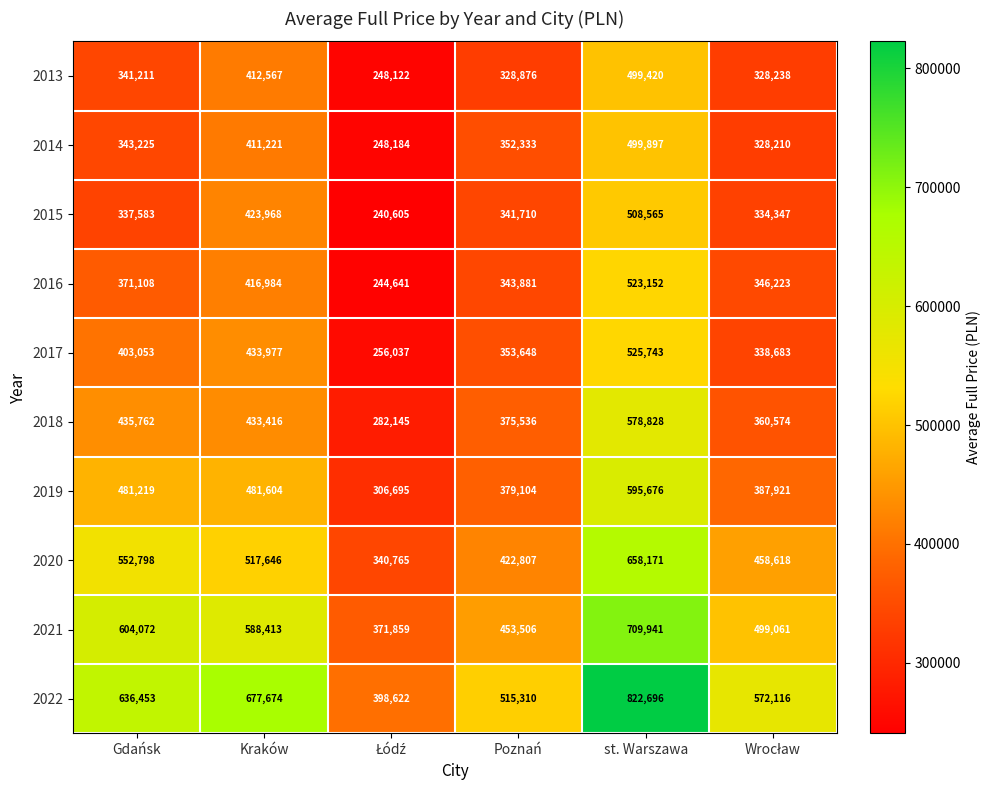

What is the difference between the maximum and minimum values in the 2019 series?

288981